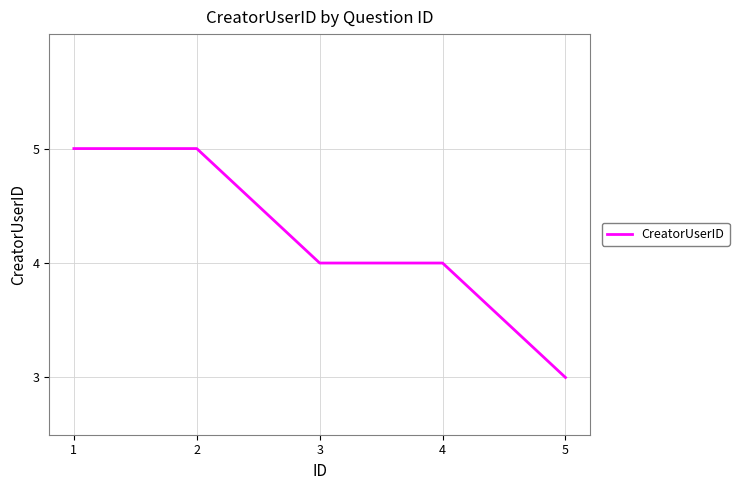

How many lines are shown in the chart?

1